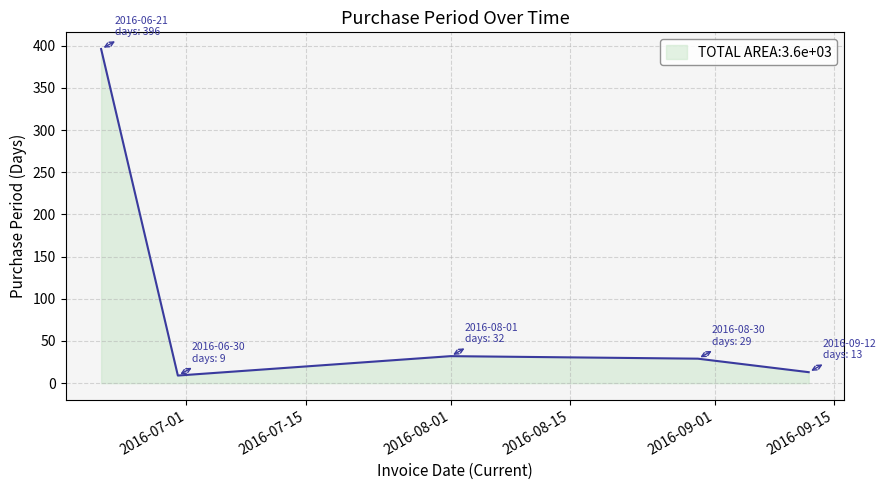

True or false: the data has more than 1 interior local peaks.

False